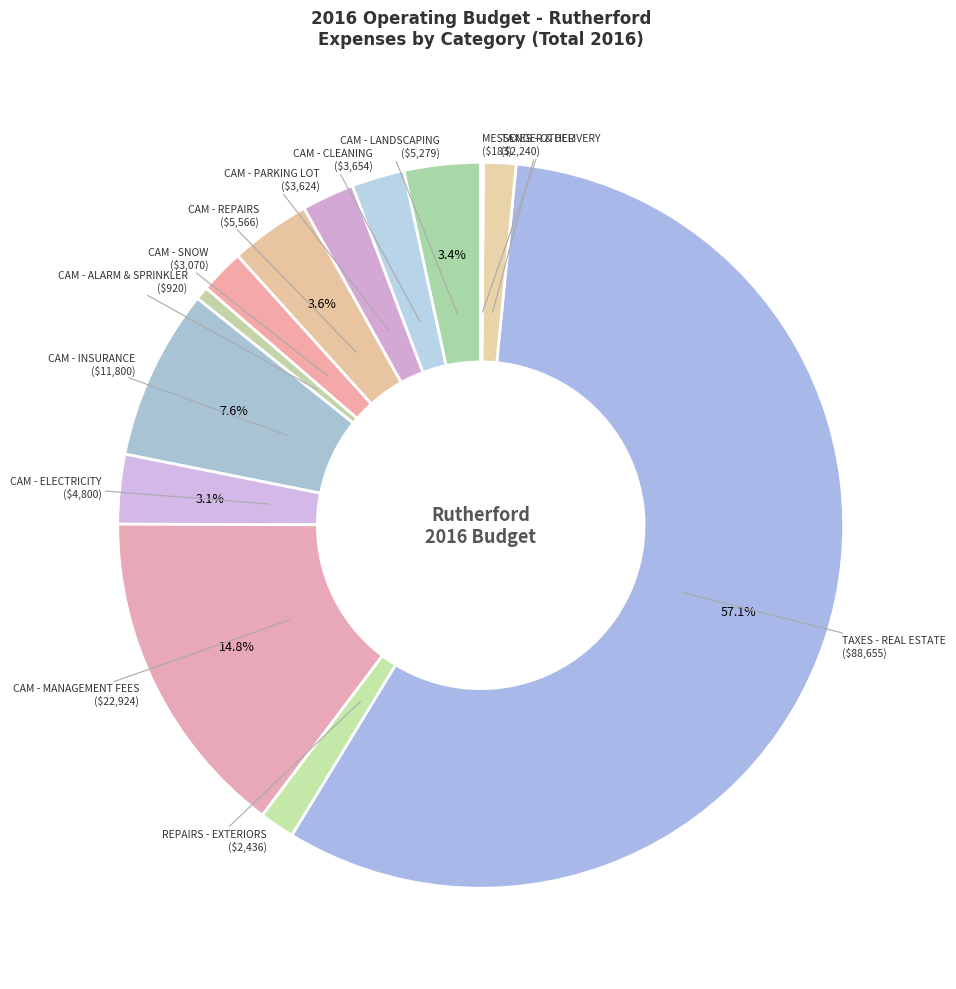

Rank the categories by value from lowest to highest.

MESSENGER & DELIVERY, CAM - ALARM & SPRINKLER, TAXES - OTHER, REPAIRS - EXTERIORS, CAM - SNOW, CAM - PARKING LOT, CAM - CLEANING, CAM - ELECTRICITY, CAM - LANDSCAPING, CAM - REPAIRS, CAM - INSURANCE, CAM - MANAGEMENT FEES, TAXES - REAL ESTATE